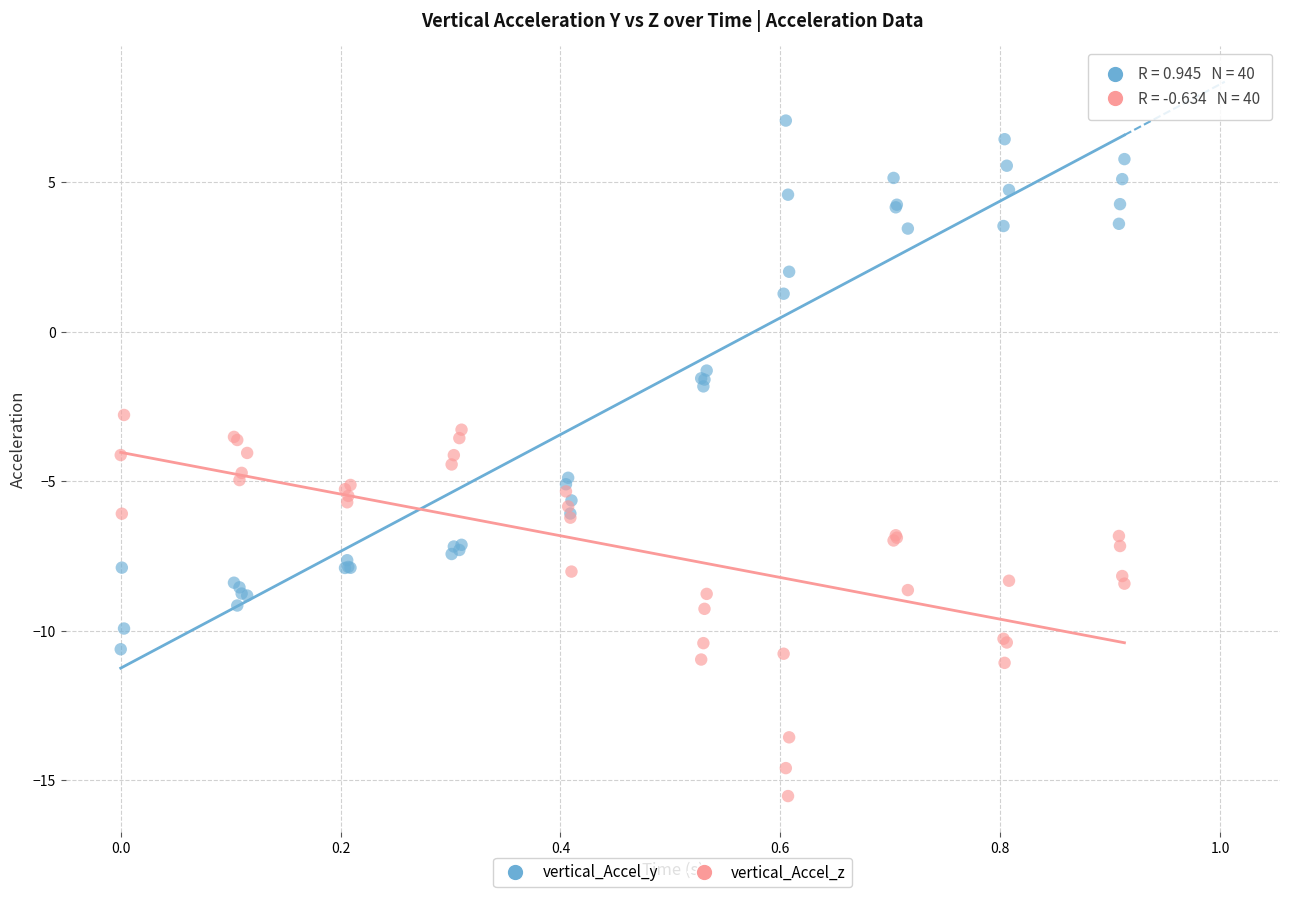

What is the X range (max minus min) for the scatter plot?

0.9